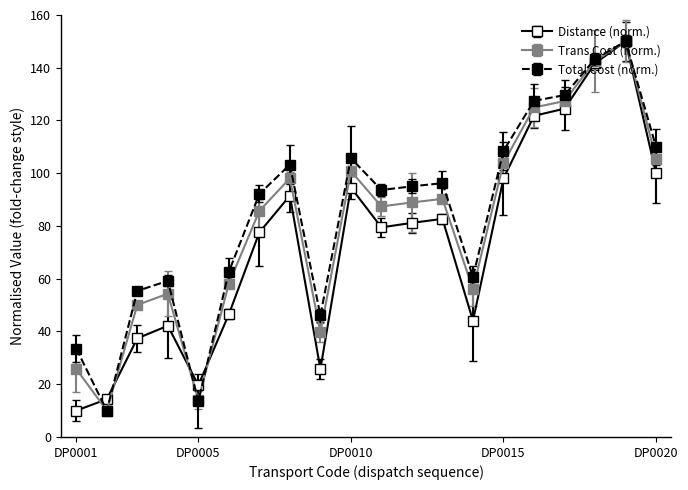

What is the minimum value for Distance (norm.)?

10.0